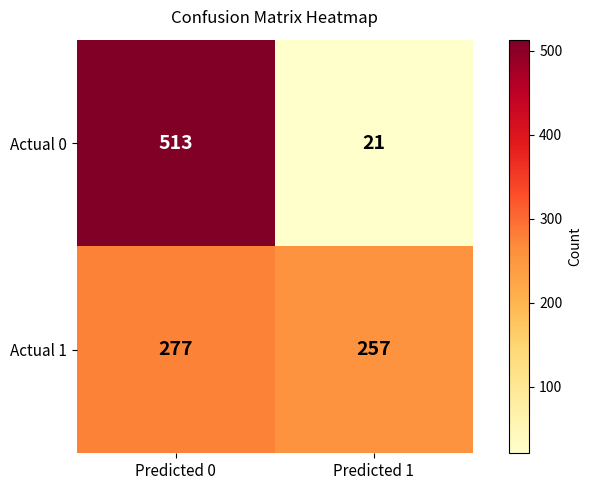

Which category has the lowest value across all series?

Predicted 1